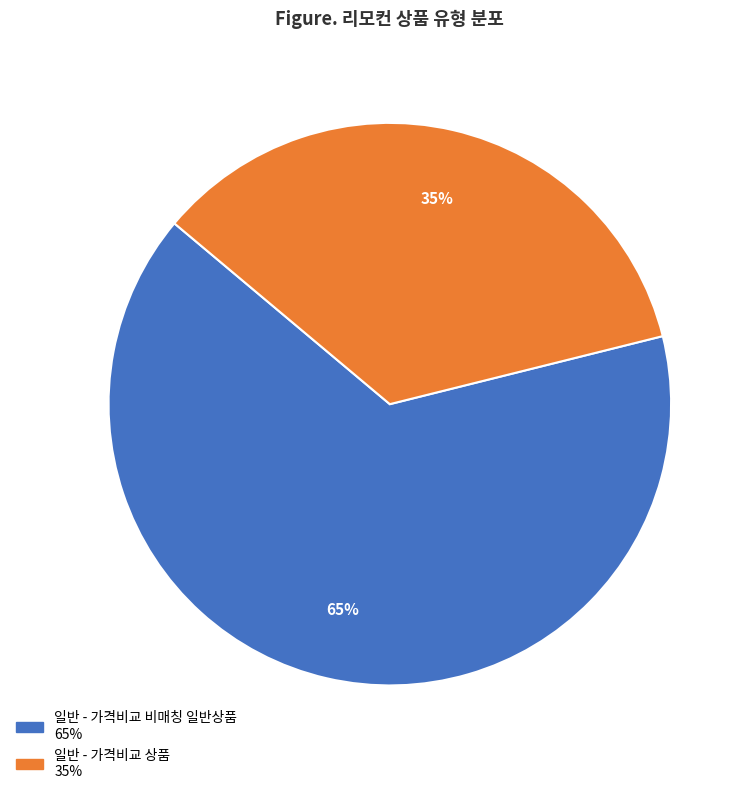

Is there a majority slice in this chart?

Yes